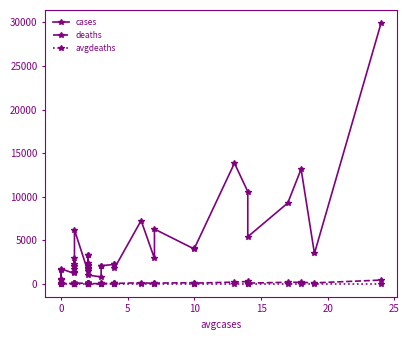

Is this an area chart (filled region under the line)?

No